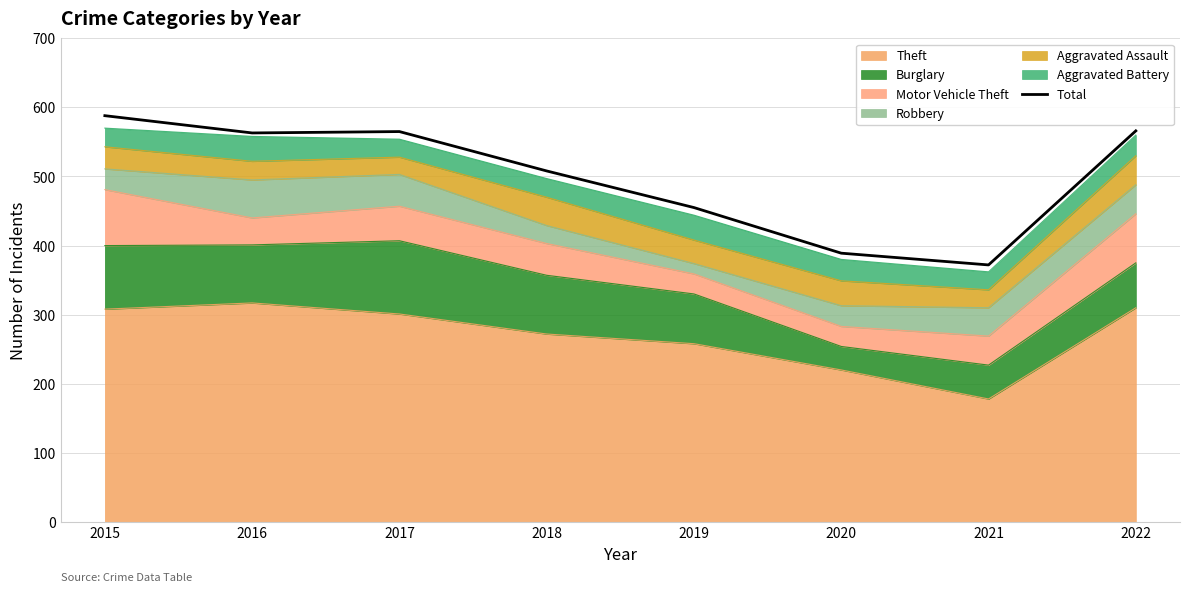

Reading left to right, list all the values displayed in this chart.

2015=588	2016=563	2017=565	2018=508	2019=455	2020=389	2021=372	2022=566